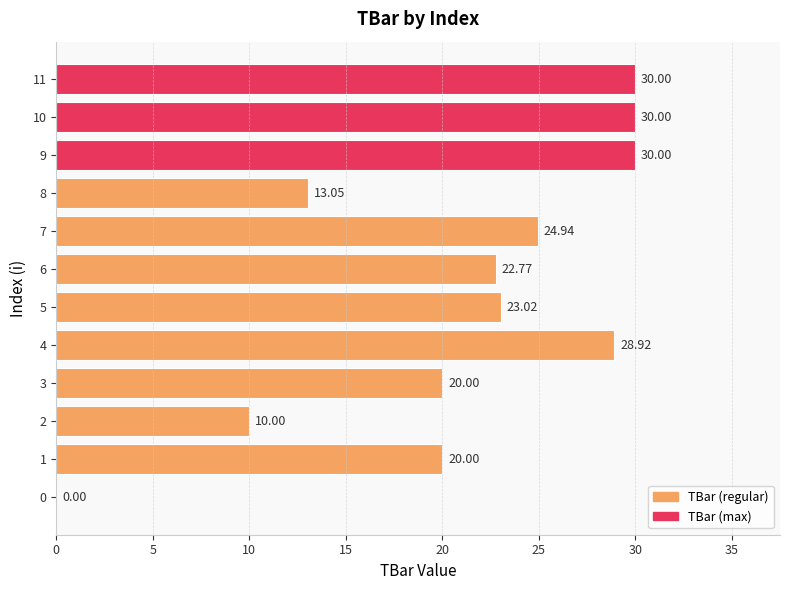

Is it true that the value at 5 is 9.6?

False